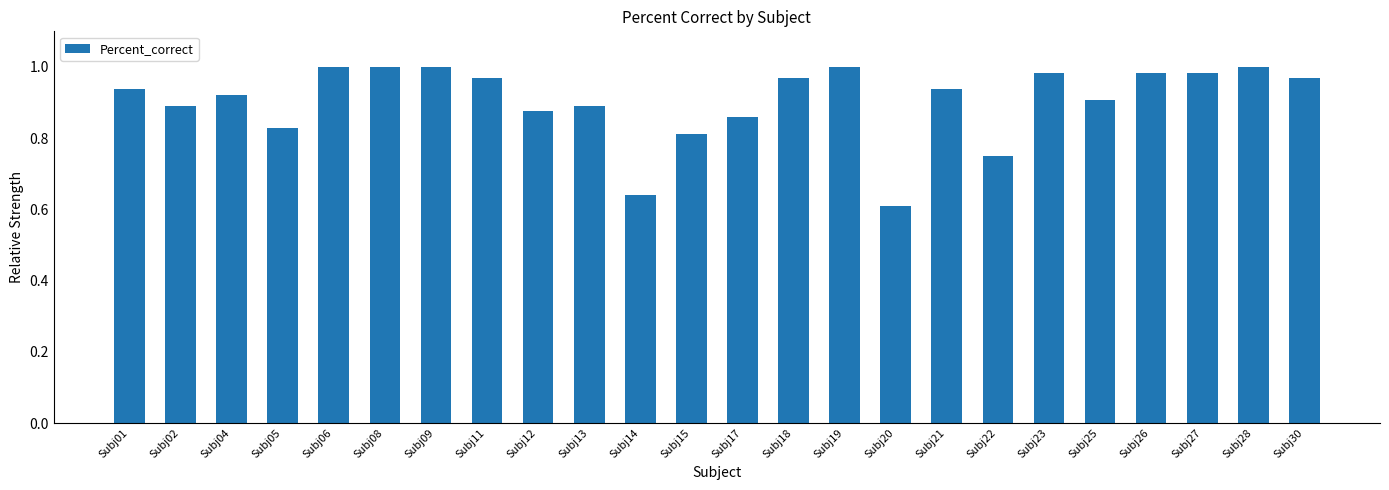

Where is the data nearest to the value 0?

Subj20